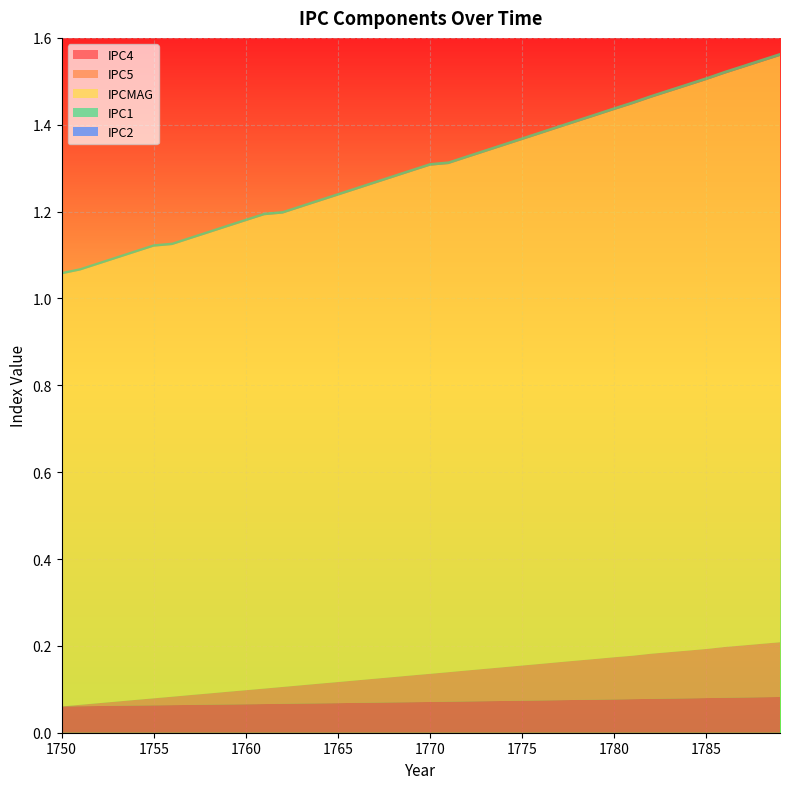

Reading left to right, list all the values displayed in this chart.

IPC4: 1750=0.1	1751=0.1	1752=0.1	1753=0.1	1754=0.1	1755=0.1	1756=0.1	1757=0.1	1758=0.1	1759=0.1	1760=0.1	1761=0.1	1762=0.1	1763=0.1	1764=0.1	1765=0.1	1766=0.1	1767=0.1	1768=0.1	1769=0.1	1770=0.1	1771=0.1	1772=0.1	1773=0.1	1774=0.1	1775=0.1	1776=0.1	1777=0.1	1778=0.1	1779=0.1	1780=0.1	1781=0.1	1782=0.1	1783=0.1	1784=0.1	1785=0.1	1786=0.1	1787=0.1	1788=0.1	1789=0.1
IPC5: 1750=0.0	1751=0.0	1752=0.0	1753=0.0	1754=0.0	1755=0.0	1756=0.0	1757=0.0	1758=0.0	1759=0.0	1760=0.0	1761=0.0	1762=0.0	1763=0.0	1764=0.0	1765=0.0	1766=0.1	1767=0.1	1768=0.1	1769=0.1	1770=0.1	1771=0.1	1772=0.1	1773=0.1	1774=0.1	1775=0.1	1776=0.1	1777=0.1	1778=0.1	1779=0.1	1780=0.1	1781=0.1	1782=0.1	1783=0.1	1784=0.1	1785=0.1	1786=0.1	1787=0.1	1788=0.1	1789=0.1
IPCMAG: 1750=1.0	1751=1.0	1752=1.0	1753=1.0	1754=1.0	1755=1.0	1756=1.0	1757=1.1	1758=1.1	1759=1.1	1760=1.1	1761=1.1	1762=1.1	1763=1.1	1764=1.1	1765=1.1	1766=1.1	1767=1.1	1768=1.1	1769=1.2	1770=1.2	1771=1.2	1772=1.2	1773=1.2	1774=1.2	1775=1.2	1776=1.2	1777=1.2	1778=1.2	1779=1.2	1780=1.3	1781=1.3	1782=1.3	1783=1.3	1784=1.3	1785=1.3	1786=1.3	1787=1.3	1788=1.3	1789=1.4
IPC1: 1750=0.0	1751=0.0	1752=0.0	1753=0.0	1754=0.0	1755=0.0	1756=0.0	1757=0.0	1758=0.0	1759=0.0	1760=0.0	1761=0.0	1762=0.0	1763=0.0	1764=0.0	1765=0.0	1766=0.0	1767=0.0	1768=0.0	1769=0.0	1770=0.0	1771=0.0	1772=0.0	1773=0.0	1774=0.0	1775=0.0	1776=0.0	1777=0.0	1778=0.0	1779=0.0	1780=0.0	1781=0.0	1782=0.0	1783=0.0	1784=0.0	1785=0.0	1786=0.0	1787=0.0	1788=0.0	1789=0.0
IPC2: 1750=0.0	1751=0.0	1752=0.0	1753=0.0	1754=0.0	1755=0.0	1756=0.0	1757=0.0	1758=0.0	1759=0.0	1760=0.0	1761=0.0	1762=0.0	1763=0.0	1764=0.0	1765=0.0	1766=0.0	1767=0.0	1768=0.0	1769=0.0	1770=0.0	1771=0.0	1772=0.0	1773=0.0	1774=0.0	1775=0.0	1776=0.0	1777=0.0	1778=0.0	1779=0.0	1780=0.0	1781=0.0	1782=0.0	1783=0.0	1784=0.0	1785=0.0	1786=0.0	1787=0.0	1788=0.0	1789=0.0